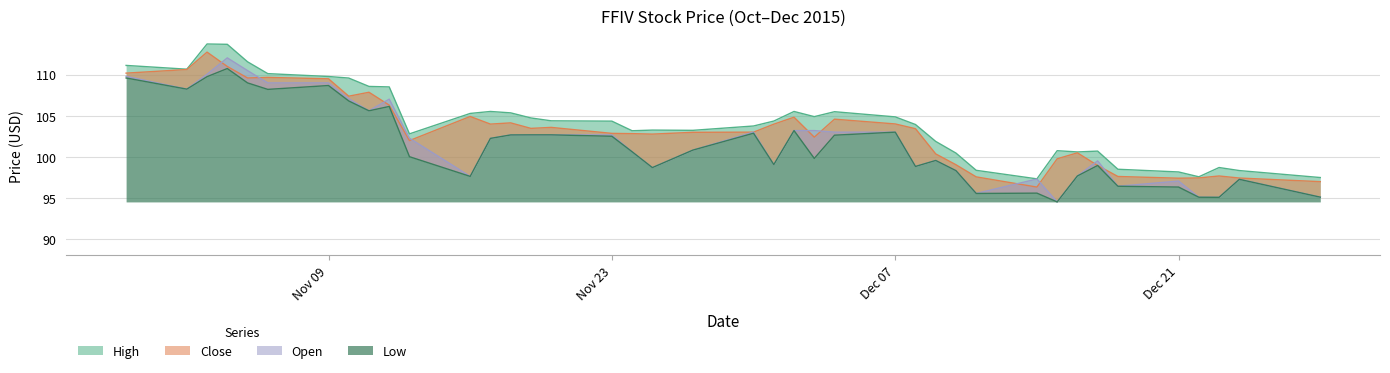

True or false: Close has more than 0 points higher than both neighbors.

True